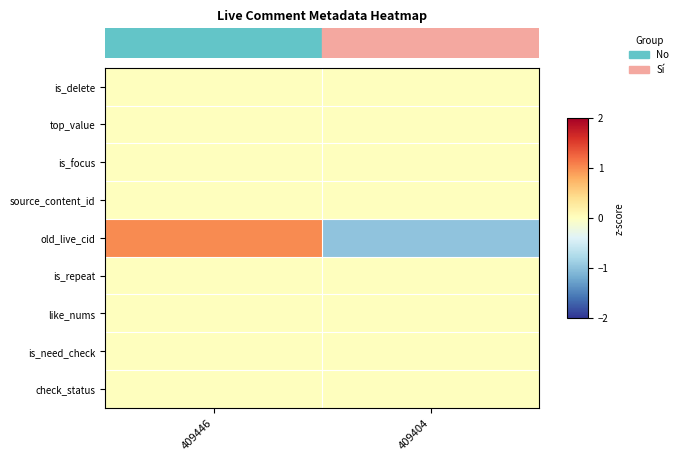

Reading left to right, extract all data points from this chart.

row_0: 0.00=0	0.25=0
row_1: 0.00=0	0.25=0
row_2: 0.00=0	0.25=0
row_3: 0.00=0	0.25=0
row_4: 0.00=1	0.25=-1
row_5: 0.00=0	0.25=0
row_6: 0.00=0	0.25=0
row_7: 0.00=0	0.25=0
row_8: 0.00=0	0.25=0